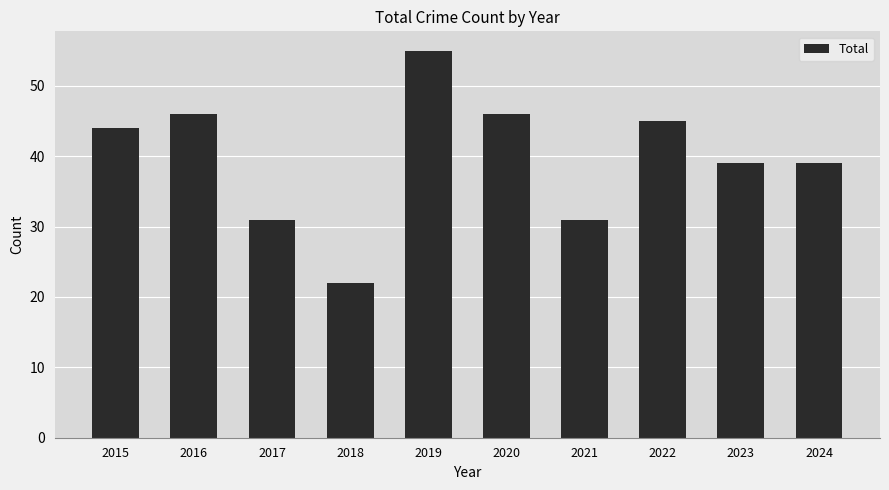

What is the value of the 3rd bar from the left?

31